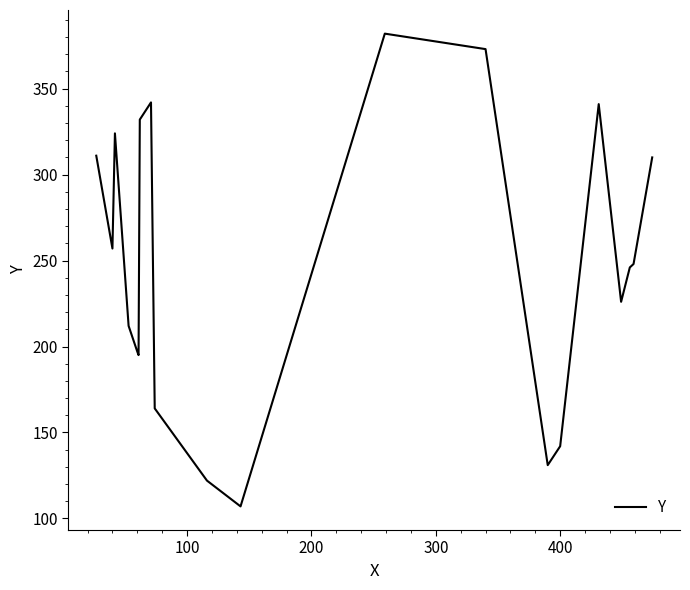

What is the maximum value shown in the chart?

382